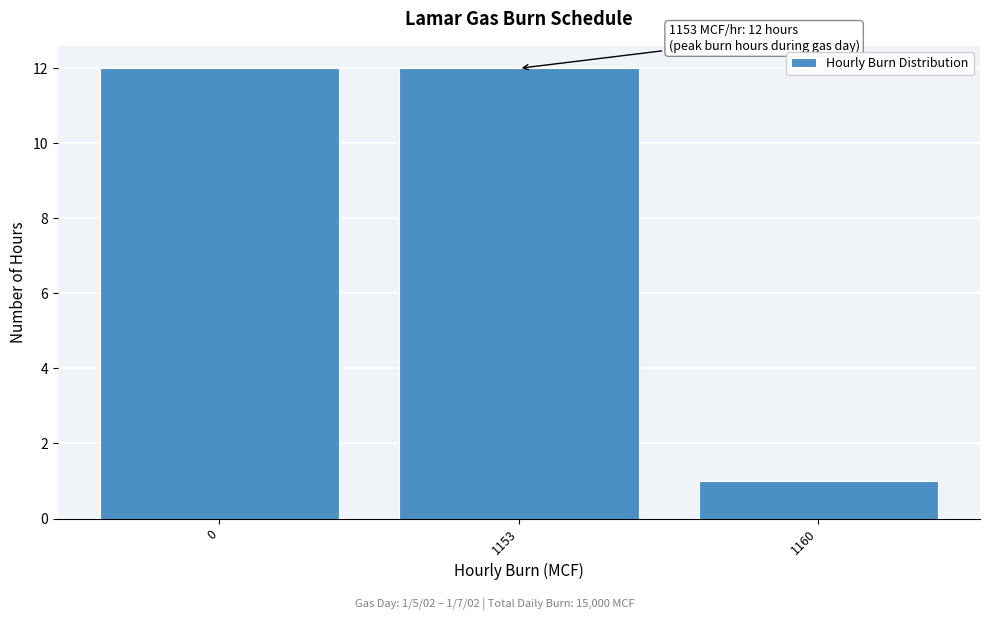

Reading right to left, transcribe all the data shown in this chart.

1	12	12